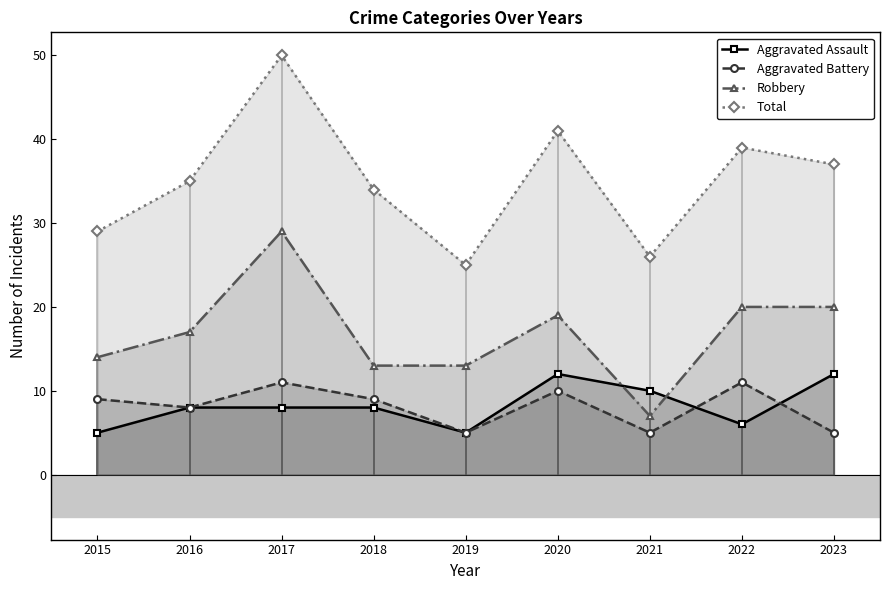

What is the sum of all Robbery values?

152